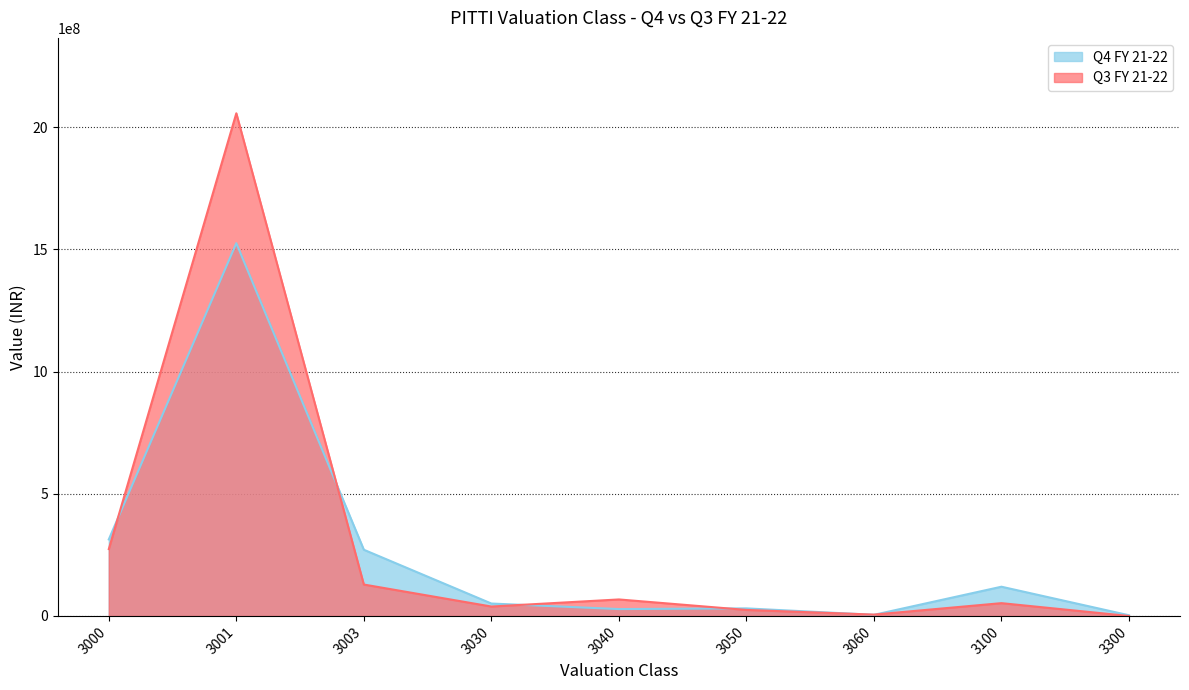

What is the lowest value of the Q4 FY 21-22 series?

2989654.2